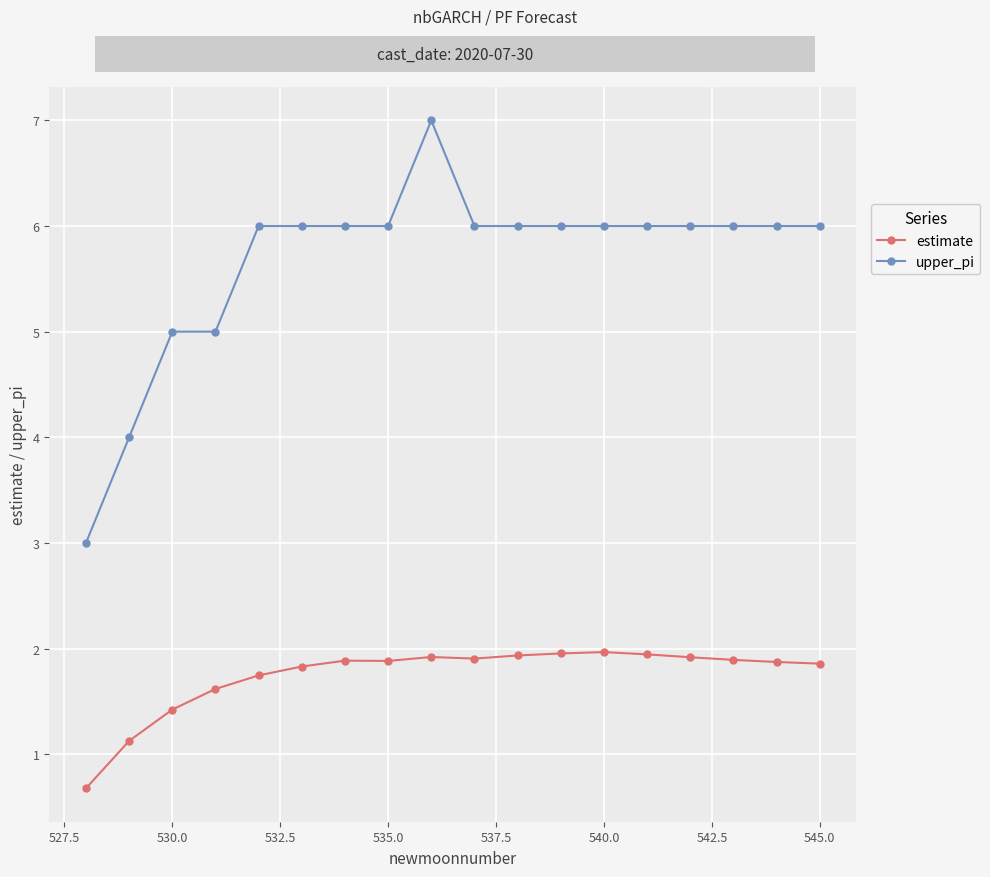

Which series has the largest range (max minus min)?

upper_pi